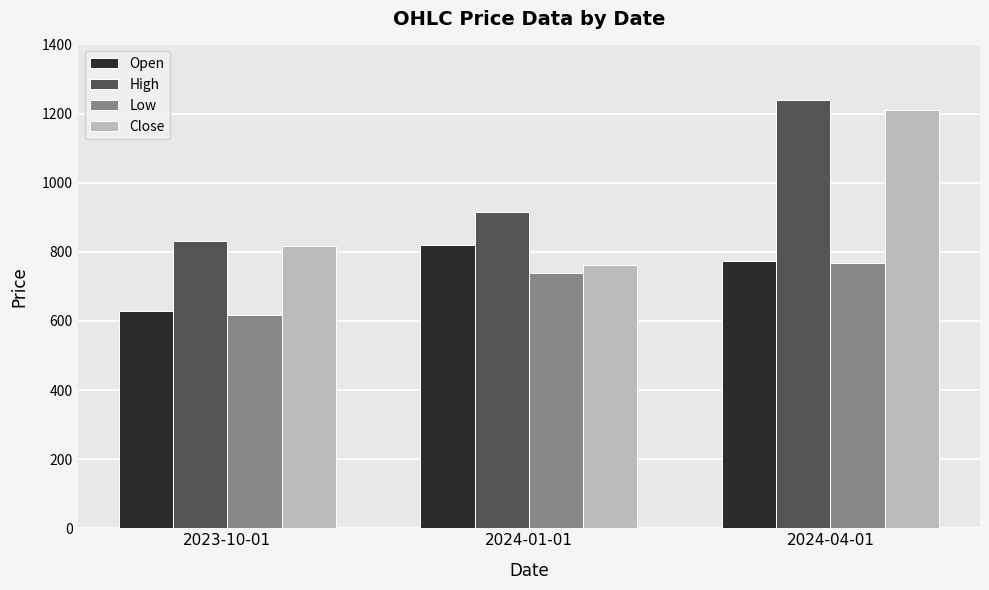

Rank the series by their maximum value, from highest to lowest.

High, Close, Open, Low